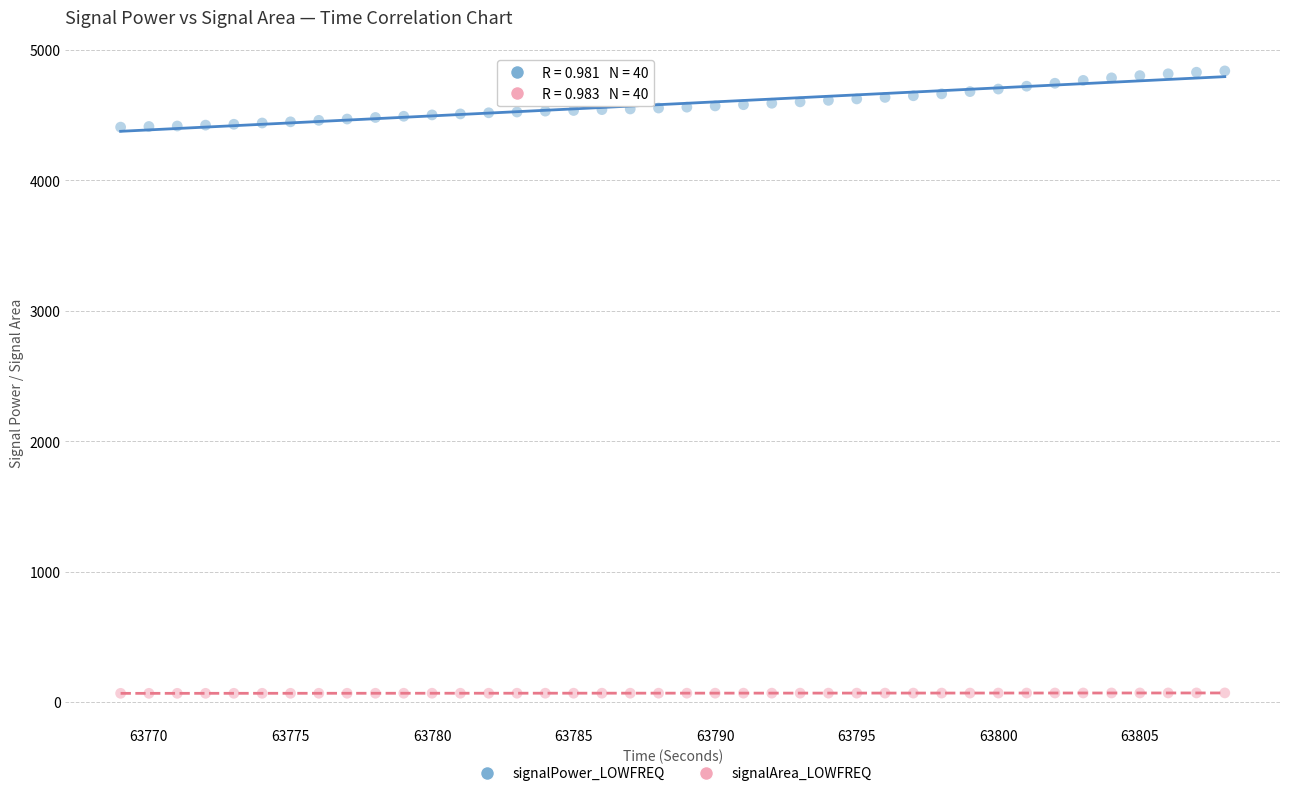

Which series reaches the maximum Y coordinate?

signalPower_LOWFREQ